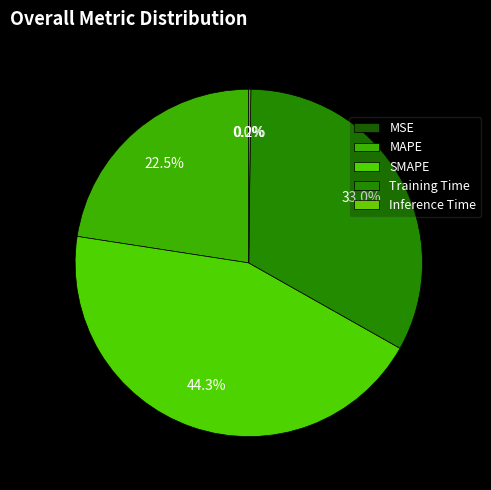

What is the smallest slice in the pie chart?

MSE